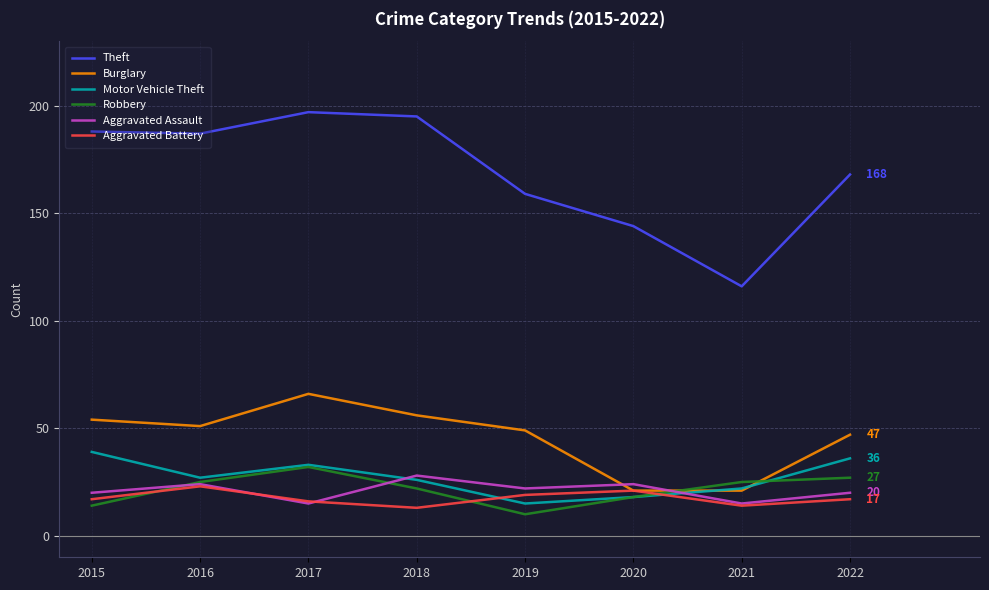

Is this an area chart (filled region under the line)?

No